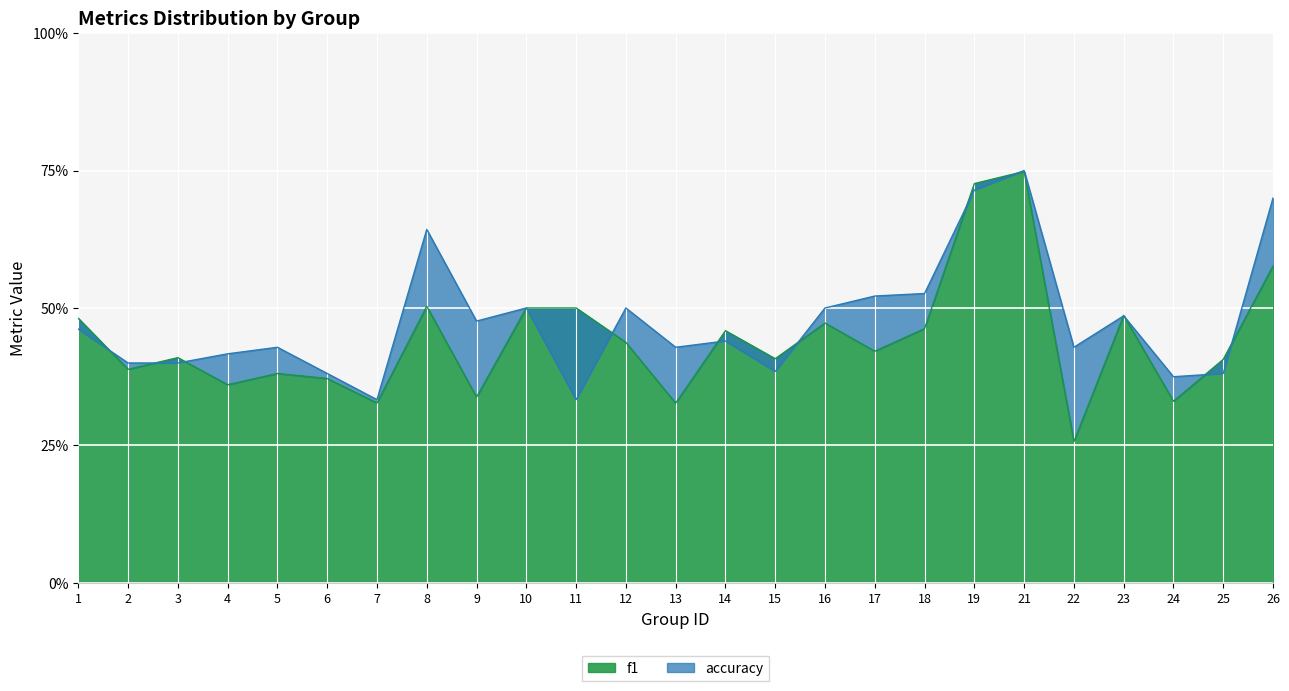

What is the approximate value of f1 at 25?

0.4